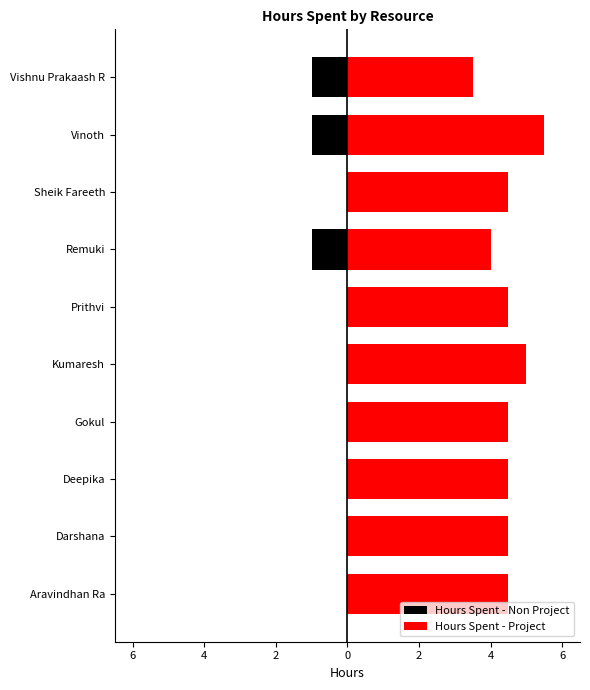

Which series has the largest total across all categories?

Hours Spent - Project